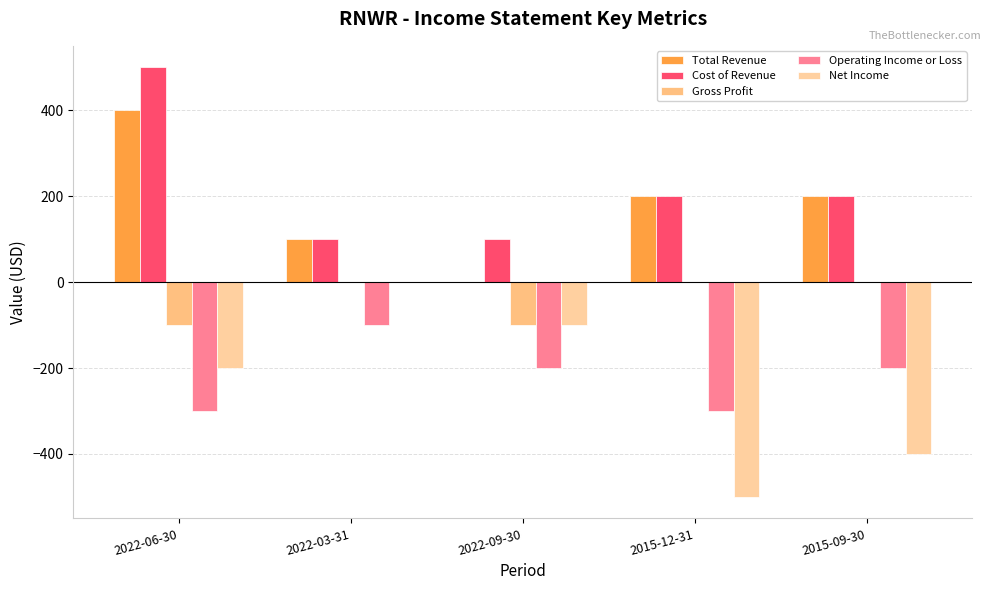

What is the total value across all series at 2022-03-31?

100